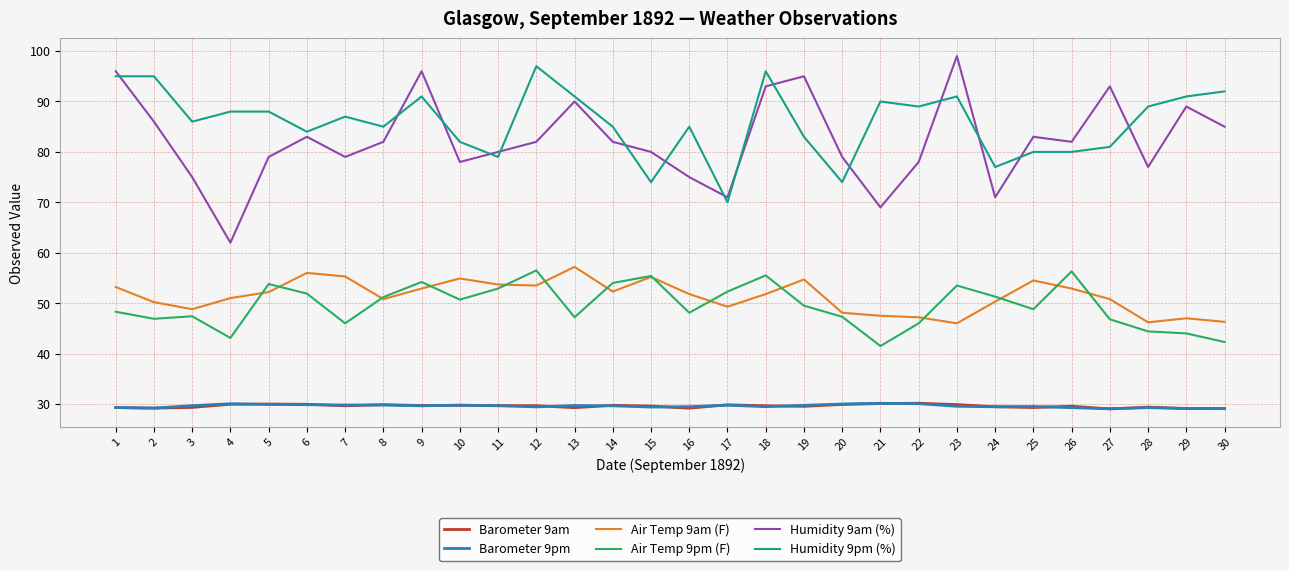

Which series has the widest spread of values?

Humidity 9am (%)